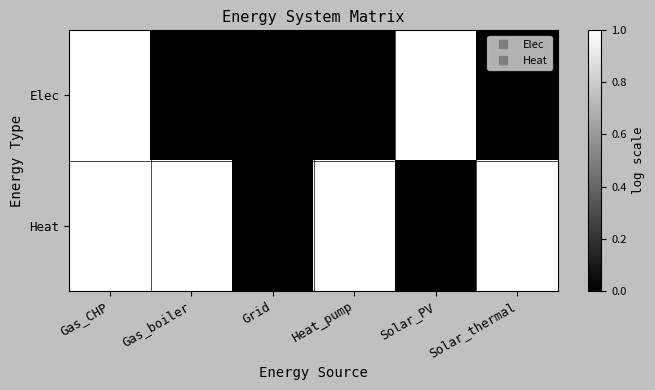

At Gas_boiler, list the series in order from largest to smallest.

Heat, Elec